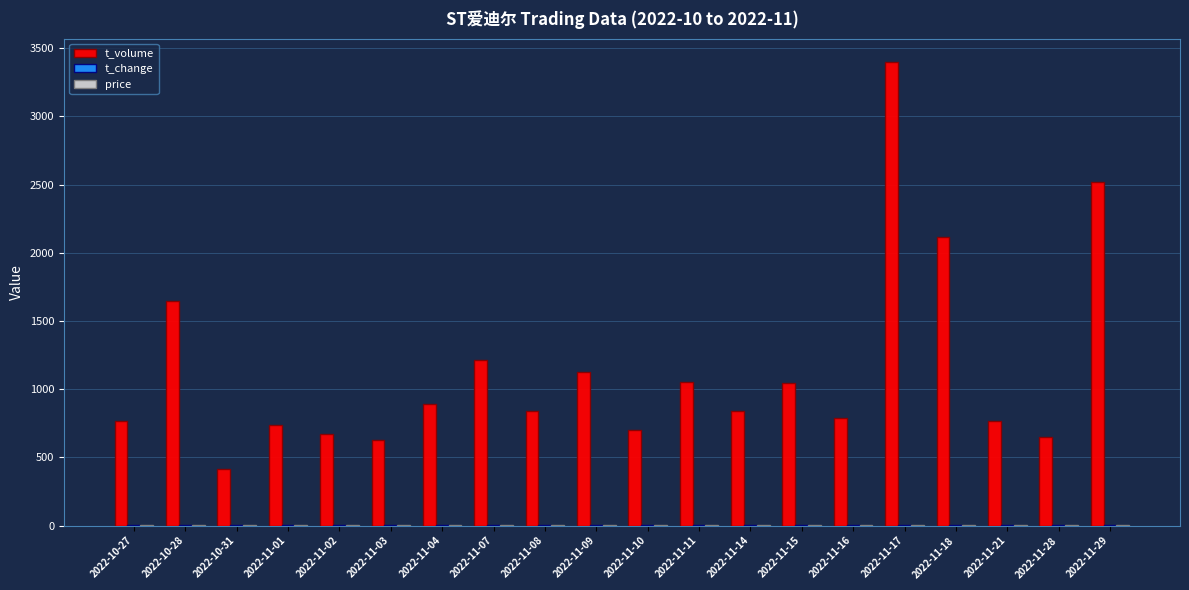

Which series has the largest range (max minus min)?

t_volume